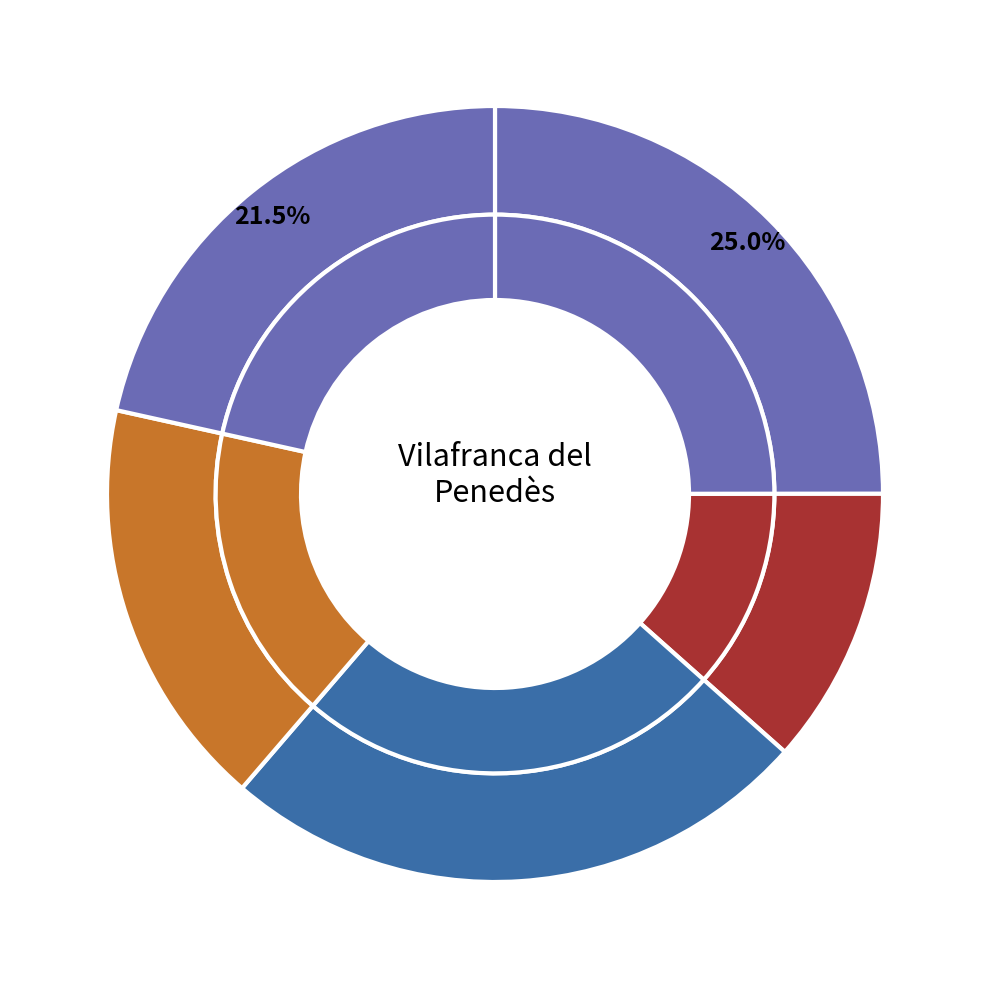

What is the total percentage of Vilafranca del Penedès and Vilobi del Penedès?

49.7%